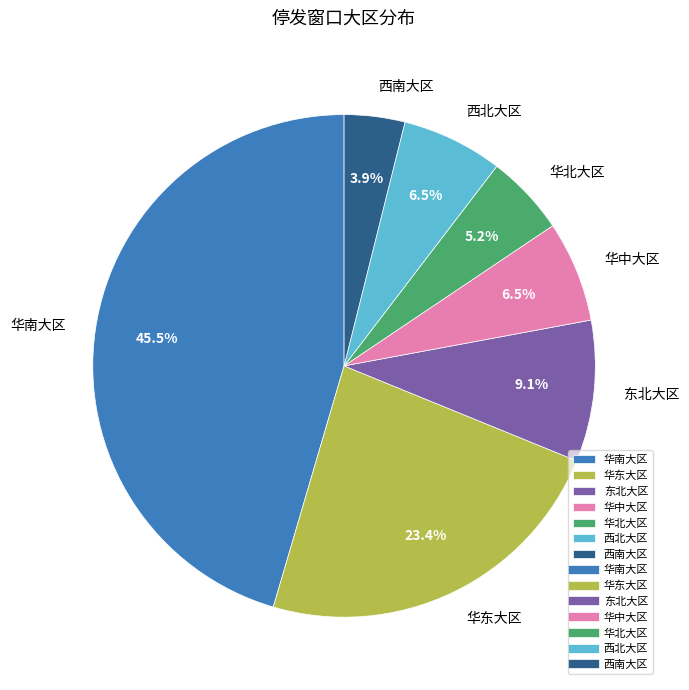

Does 西北大区 account for over 50% of the chart?

No